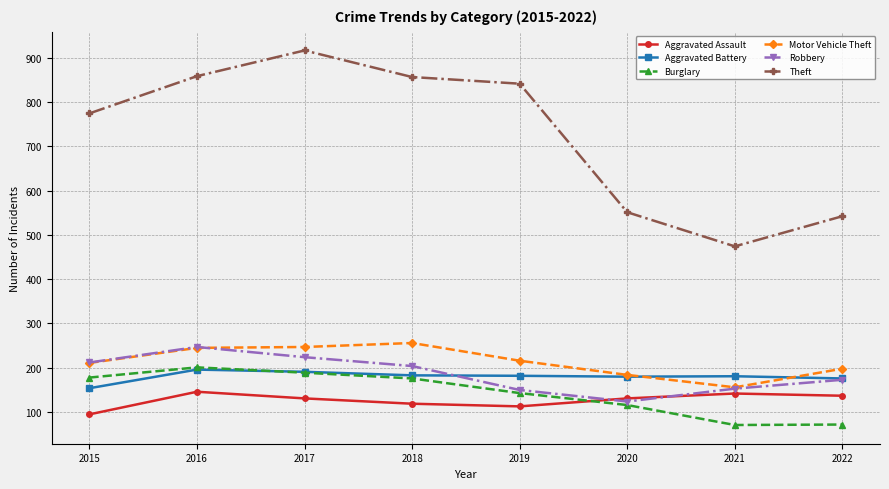

Count the number of data series in this chart.

6